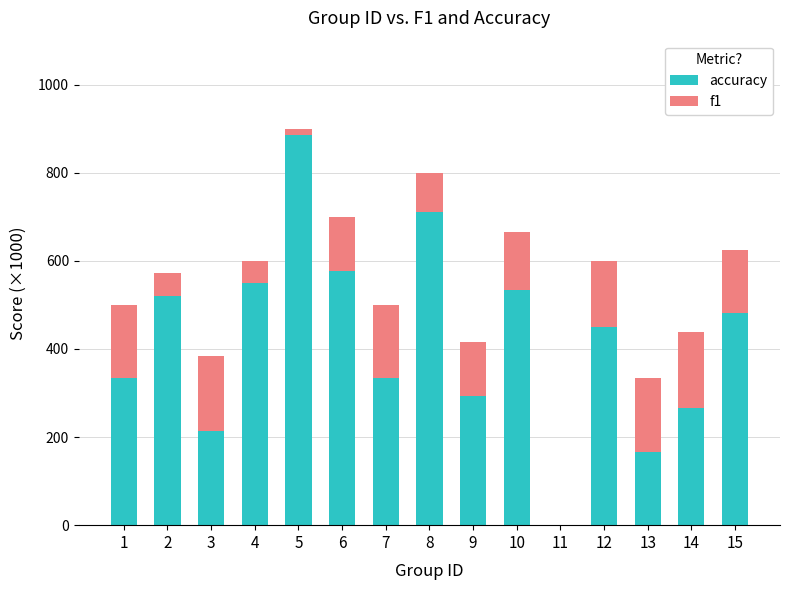

The value of accuracy at 6 is 576.5. True or false?

True